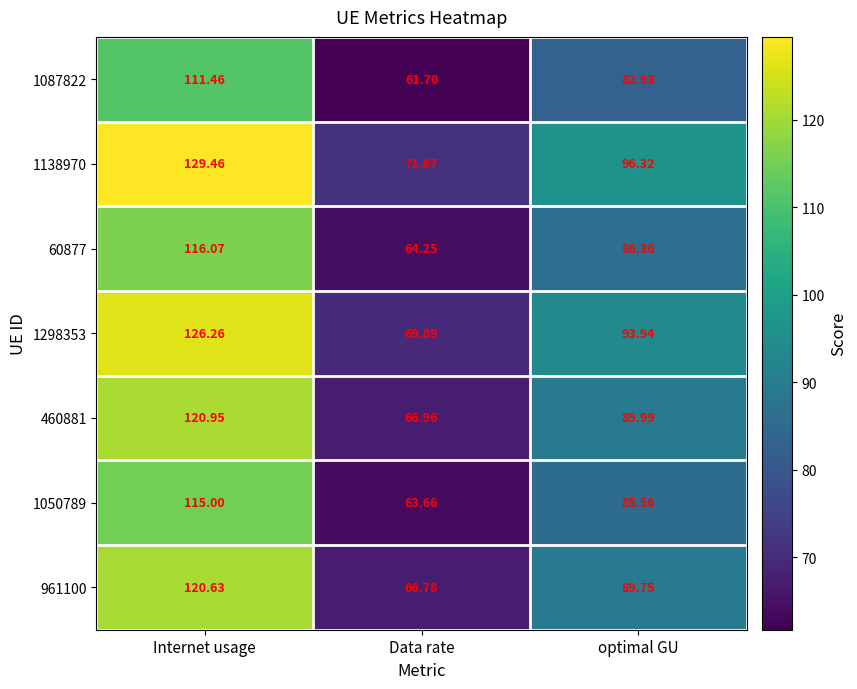

At which label does 1298353 first exceed 93?

Internet usage